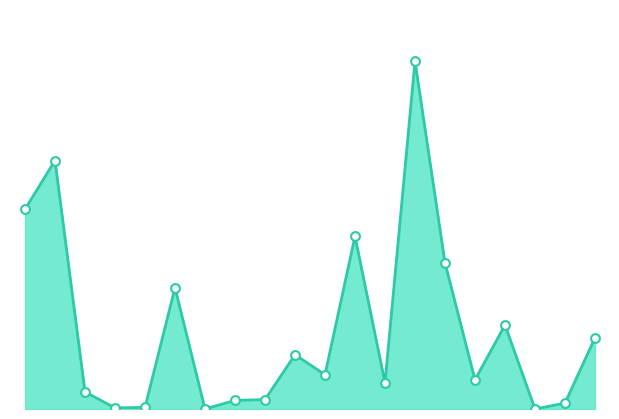

How many lines are shown in the chart?

1